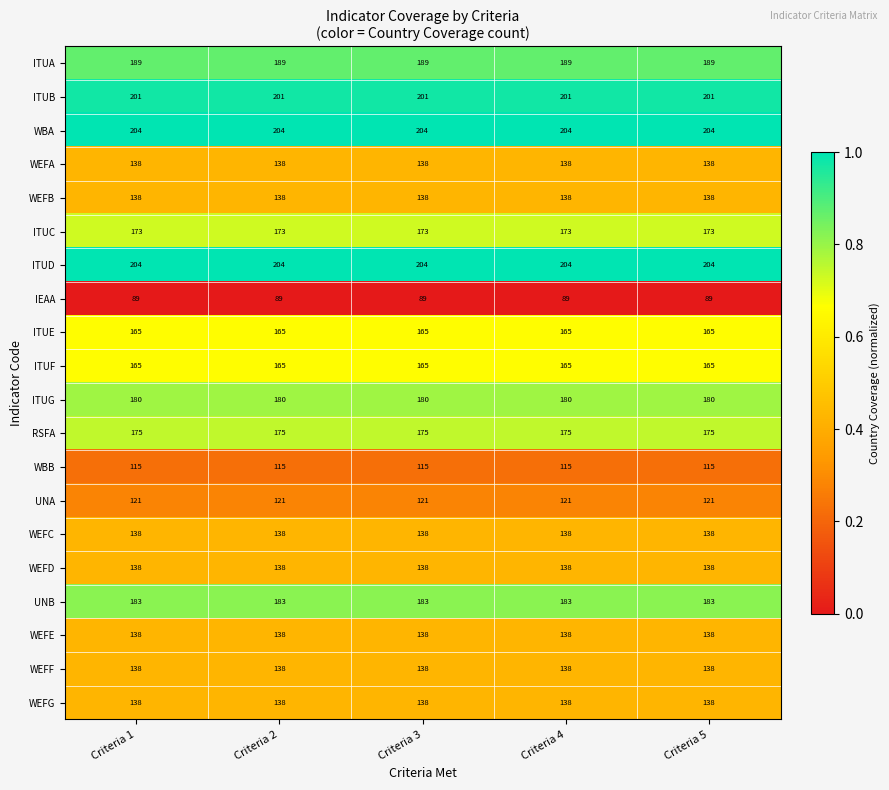

What is the minimum value for WEFD?

138